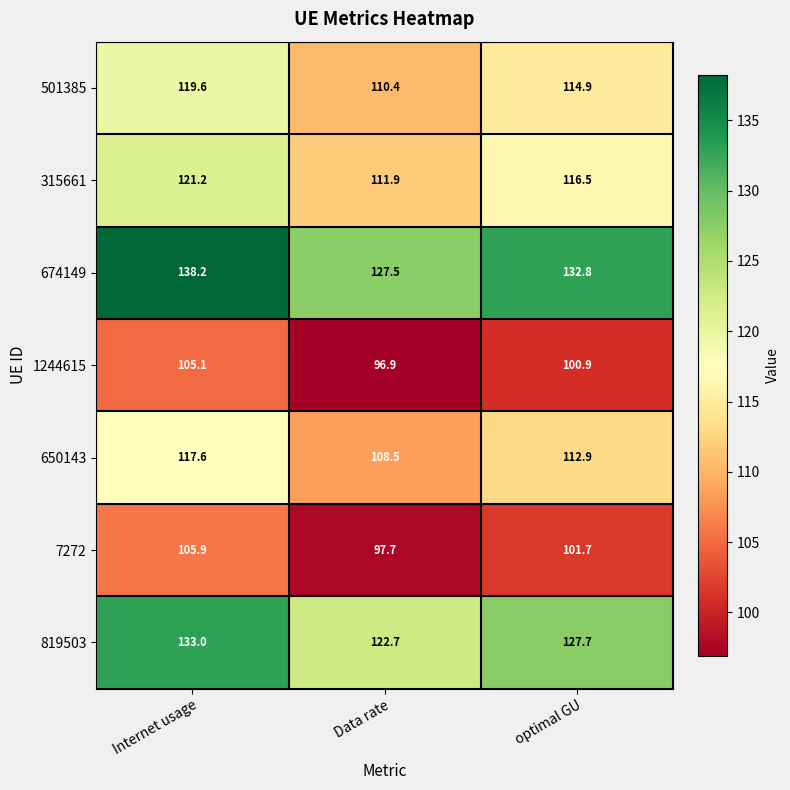

What is the difference between the maximum and minimum values in the 7272 series?

8.2